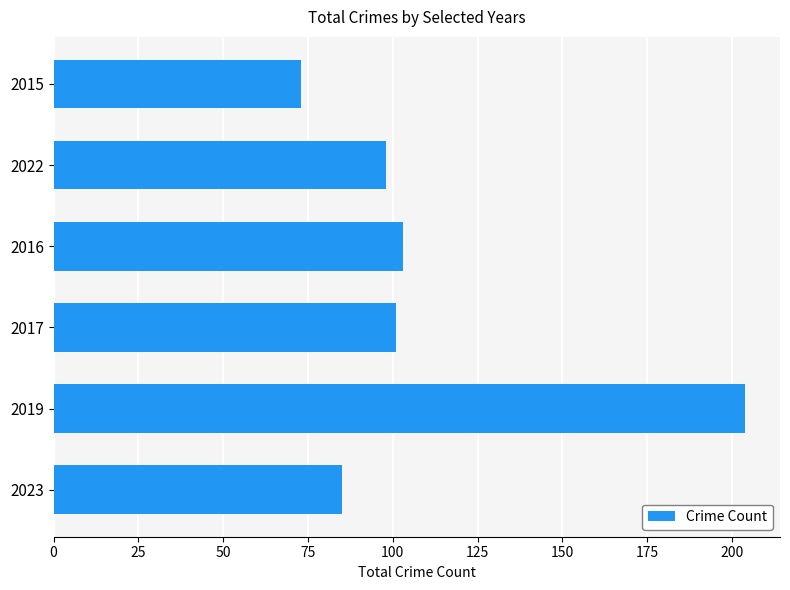

At which label is the value closest to 138?

2016